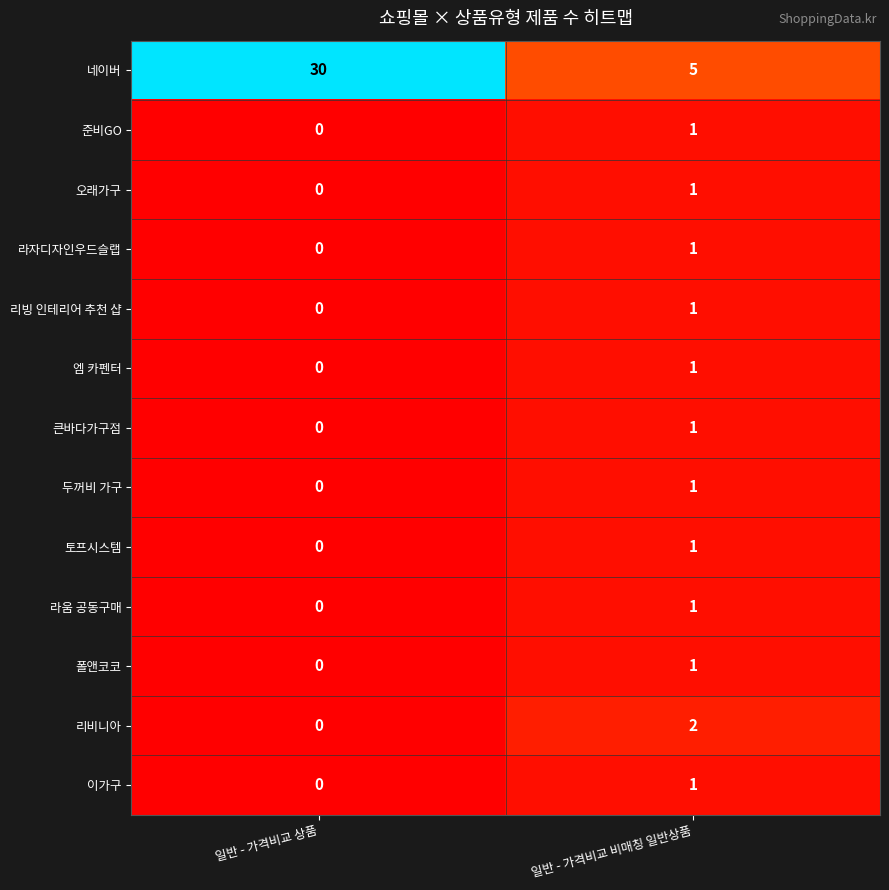

Between 일반 - 가격비교 상품 and 일반 - 가격비교 비매칭 일반상품, which series saw the biggest shift?

네이버